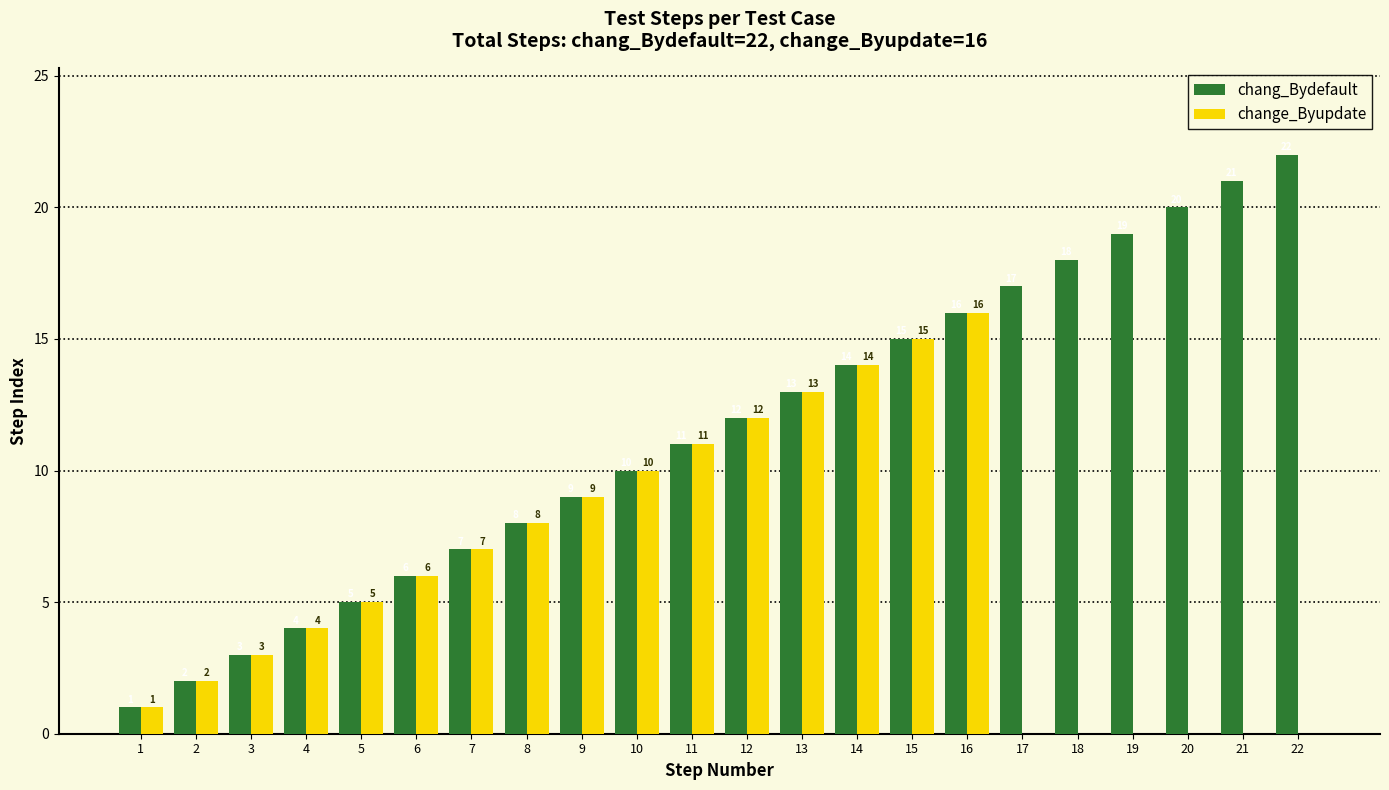

Reading left to right, what are all the values shown in this chart?

chang_Bydefault: 1=1	2=2	3=3	4=4	5=5	6=6	7=7	8=8	9=9	10=10	11=11	12=12	13=13	14=14	15=15	16=16	17=17	18=18	19=19	20=20	21=21	22=22
change_Byupdate: 1=1	2=2	3=3	4=4	5=5	6=6	7=7	8=8	9=9	10=10	11=11	12=12	13=13	14=14	15=15	16=16	17=0	18=0	19=0	20=0	21=0	22=0